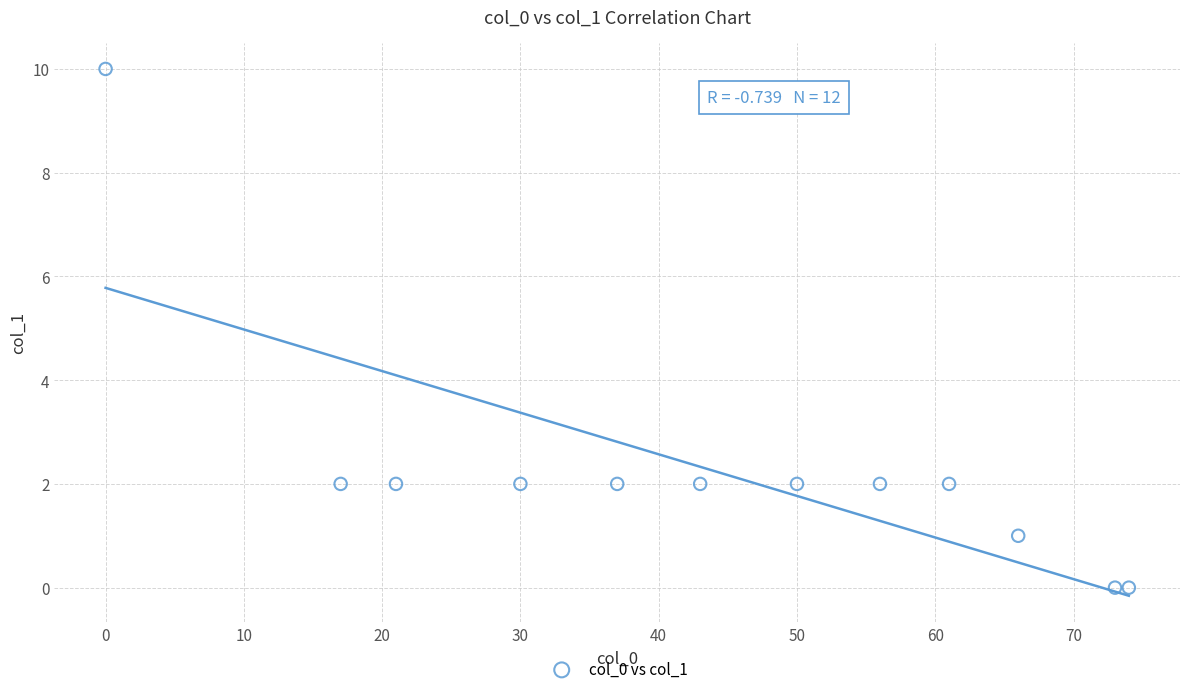

What is the range of Y values (max minus min)?

10